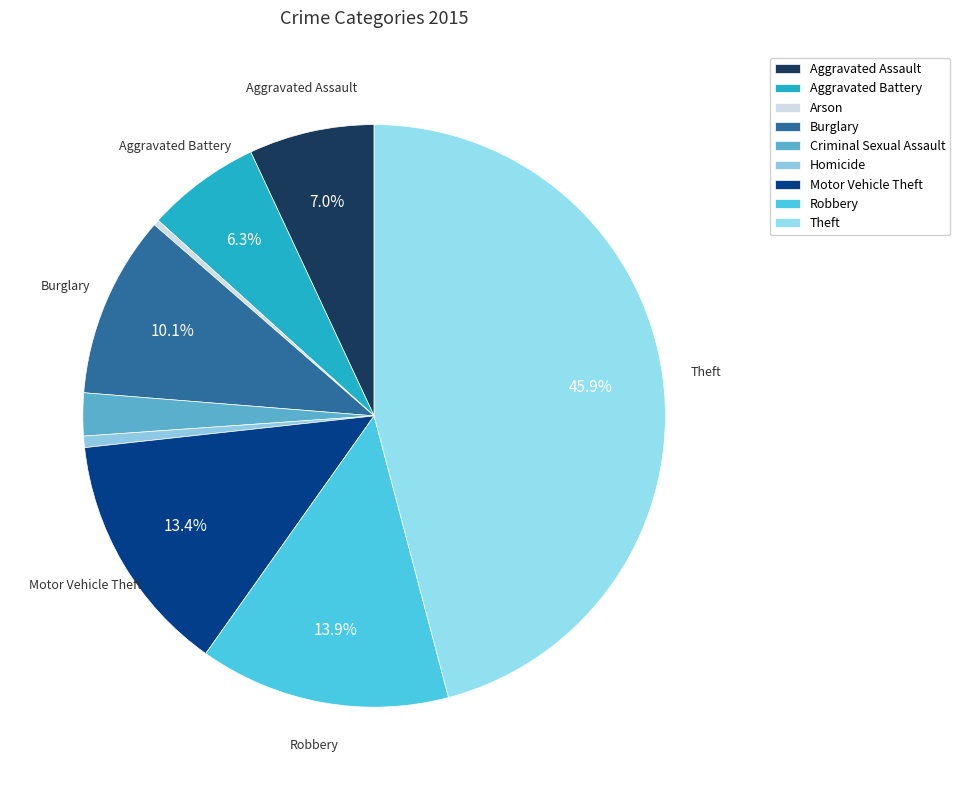

Does Motor Vehicle Theft represent more than half of the total?

No